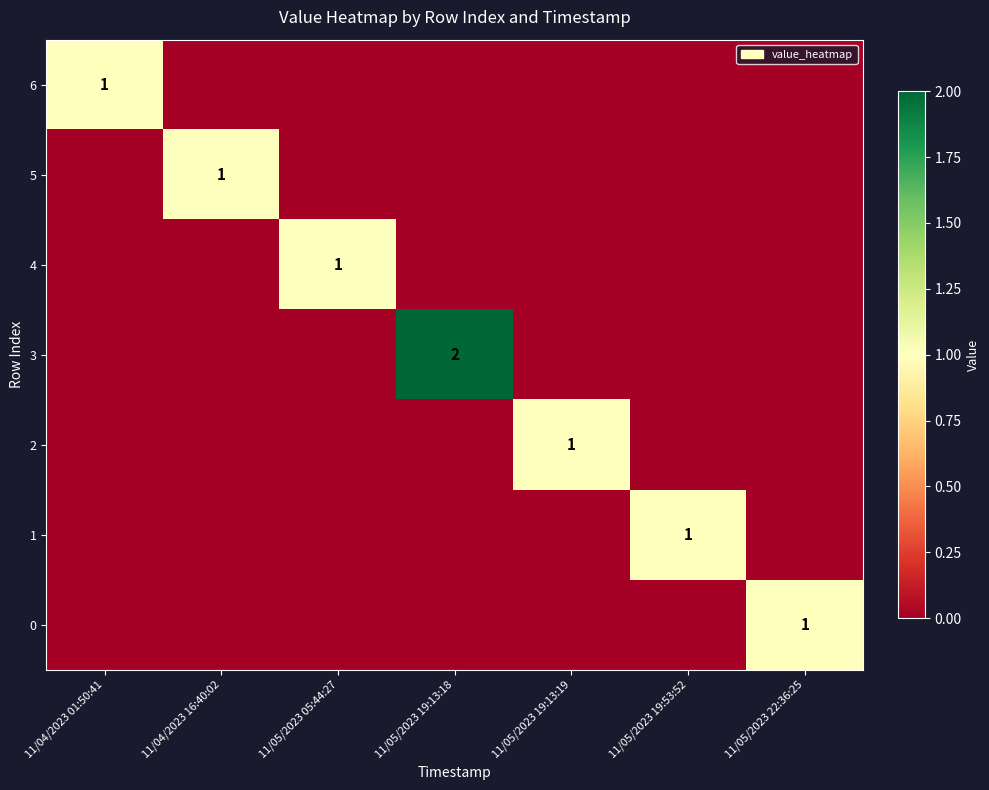

At how many categories does at least one series exceed 1?

1